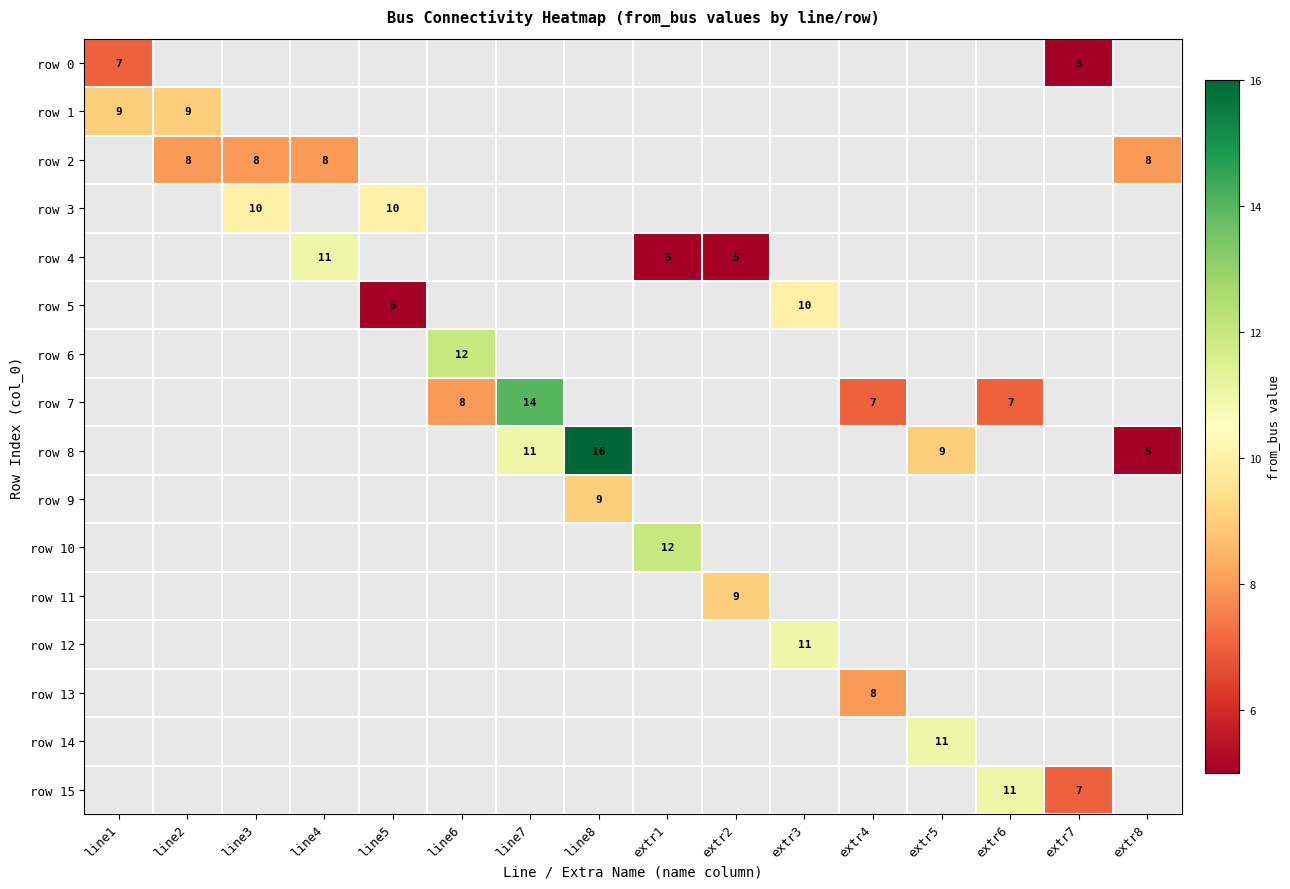

Is it true that row 3 equals 17 at line3?

False